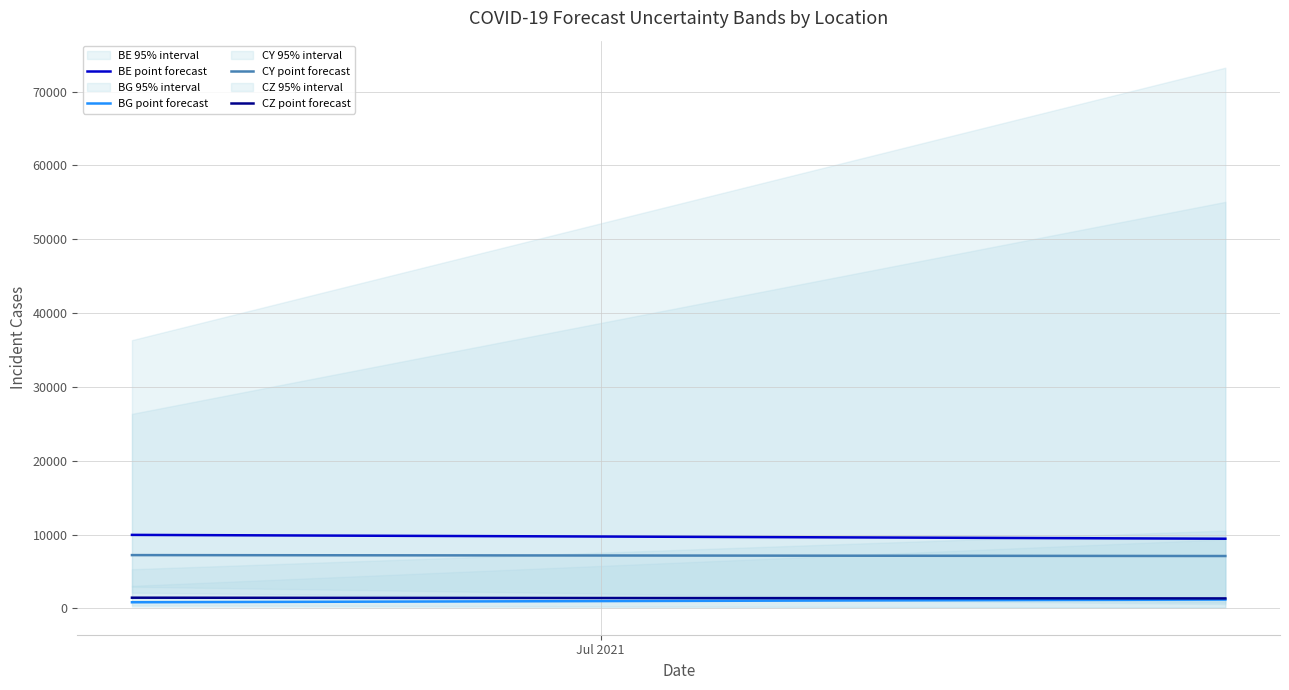

Reading right to left, transcribe all the data shown in this chart.

BE point forecast: 9446	9964
BG point forecast: 1207	840
CY point forecast: 7102	7227
CZ point forecast: 1360	1457